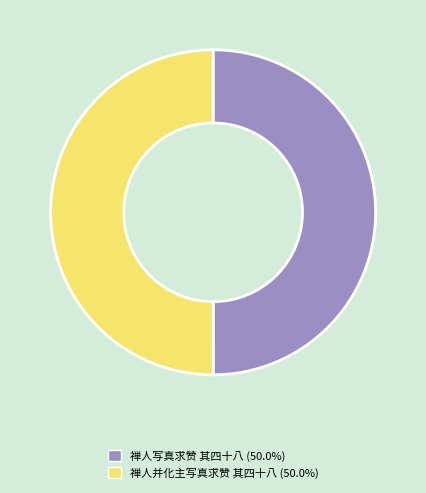

What is the ratio of the value at 禅人写真求赞 其四十八 (50.0%) to the value at 禅人并化主写真求赞 其四十八 (50.0%)?

1.0